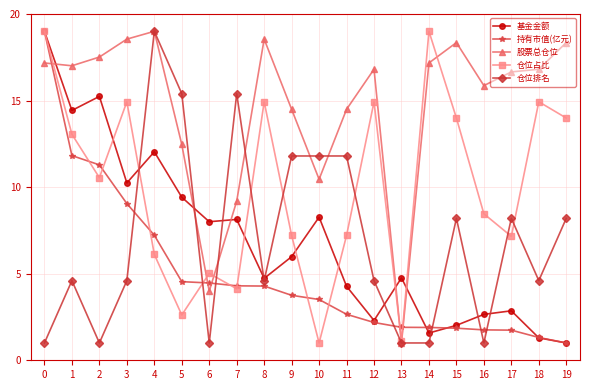

Which series ends up on top after the final intersection of 仓位占比 and 仓位排名?

仓位占比